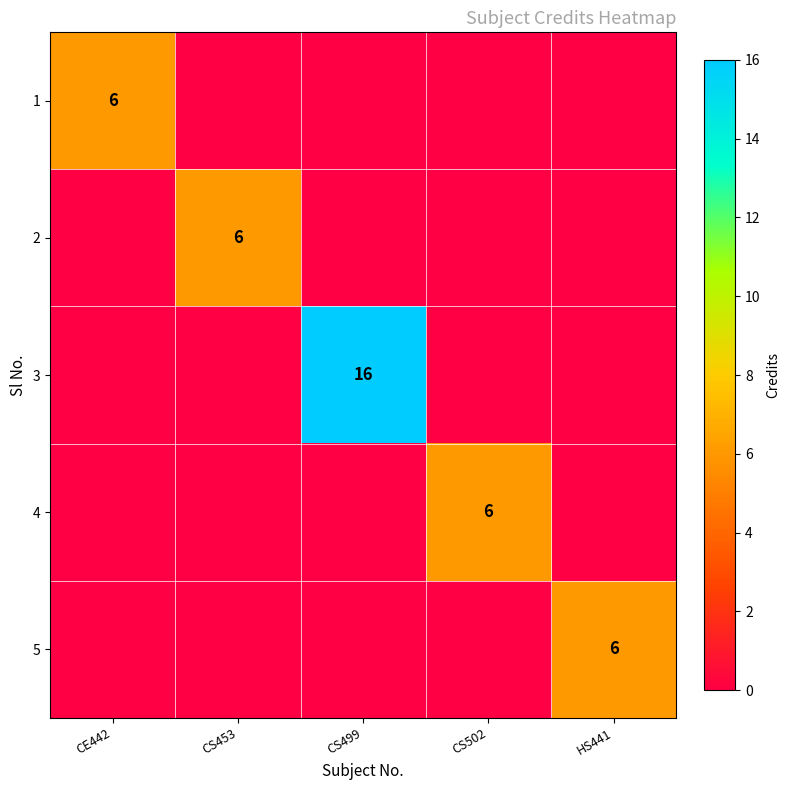

The 2 series shows 3 at CS453. True or false?

False